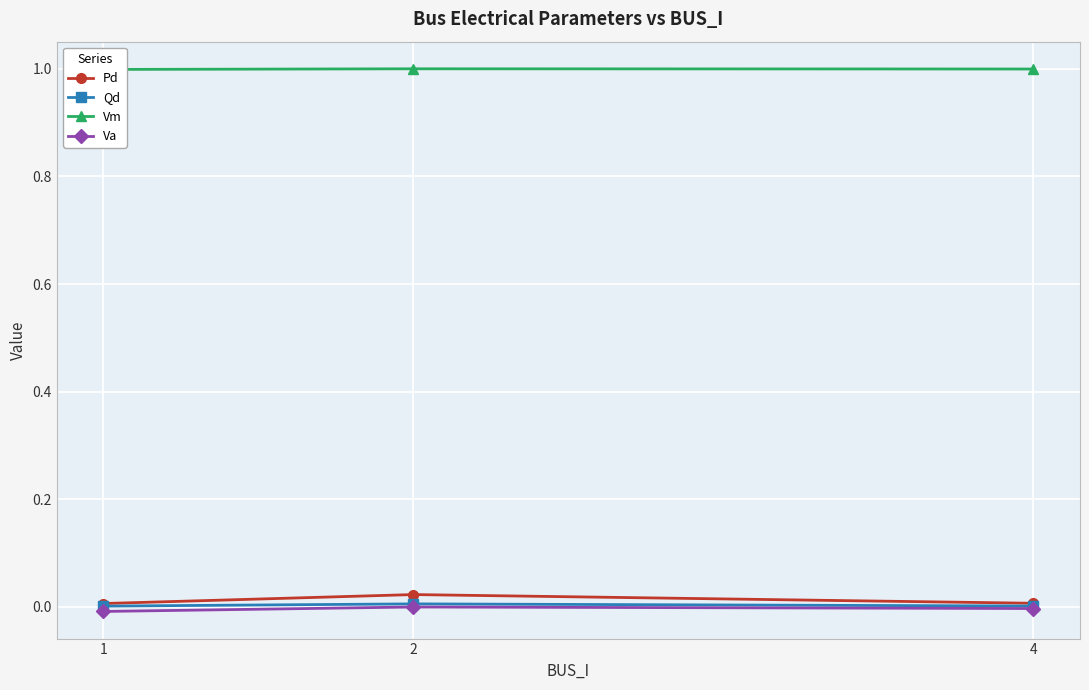

How many categories are shown in the chart?

3